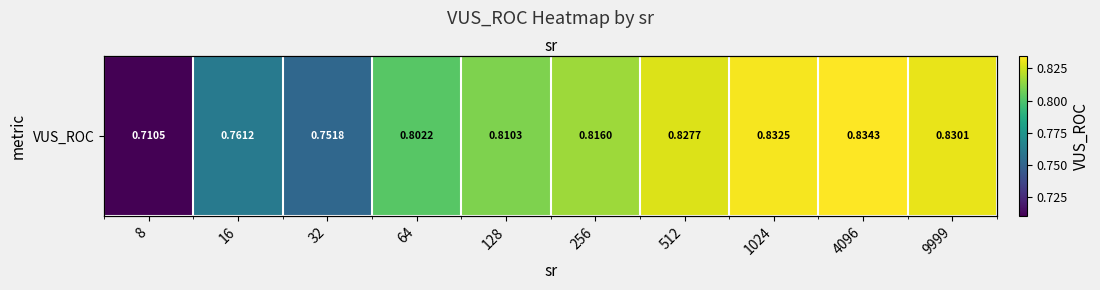

The chart shows a value of 0.7 at 8. True or false?

True